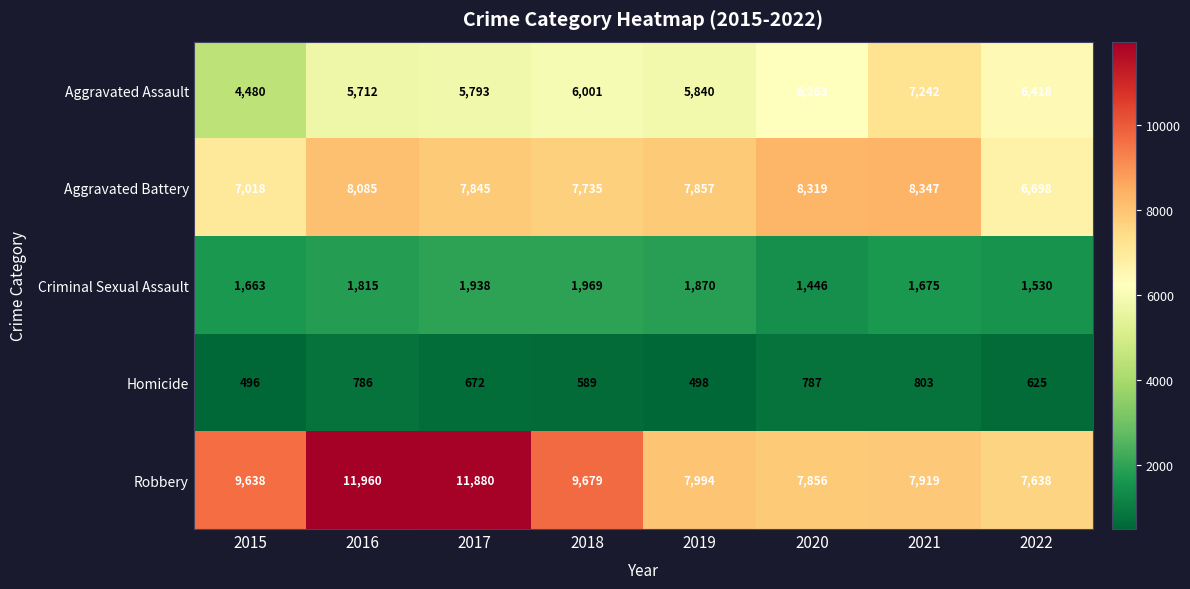

Where does the Aggravated Battery series first go above 7857?

2016